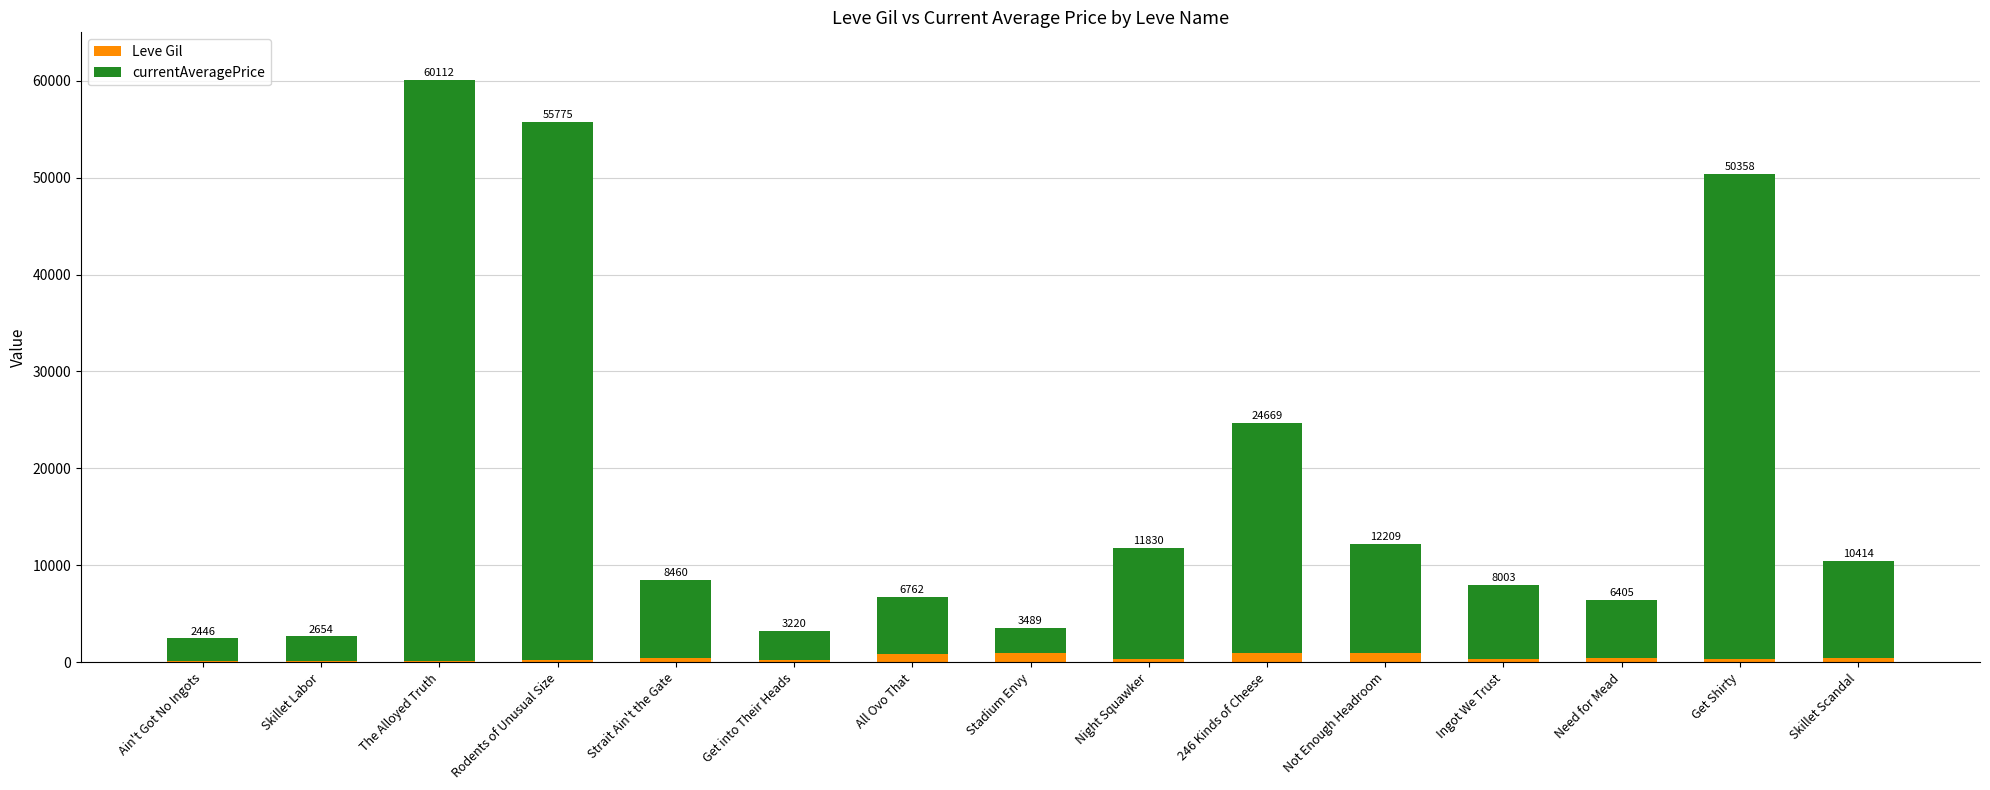

What is the sum of the Leve Gil values at Ain't Got No Ingots and Get Shirty?

433